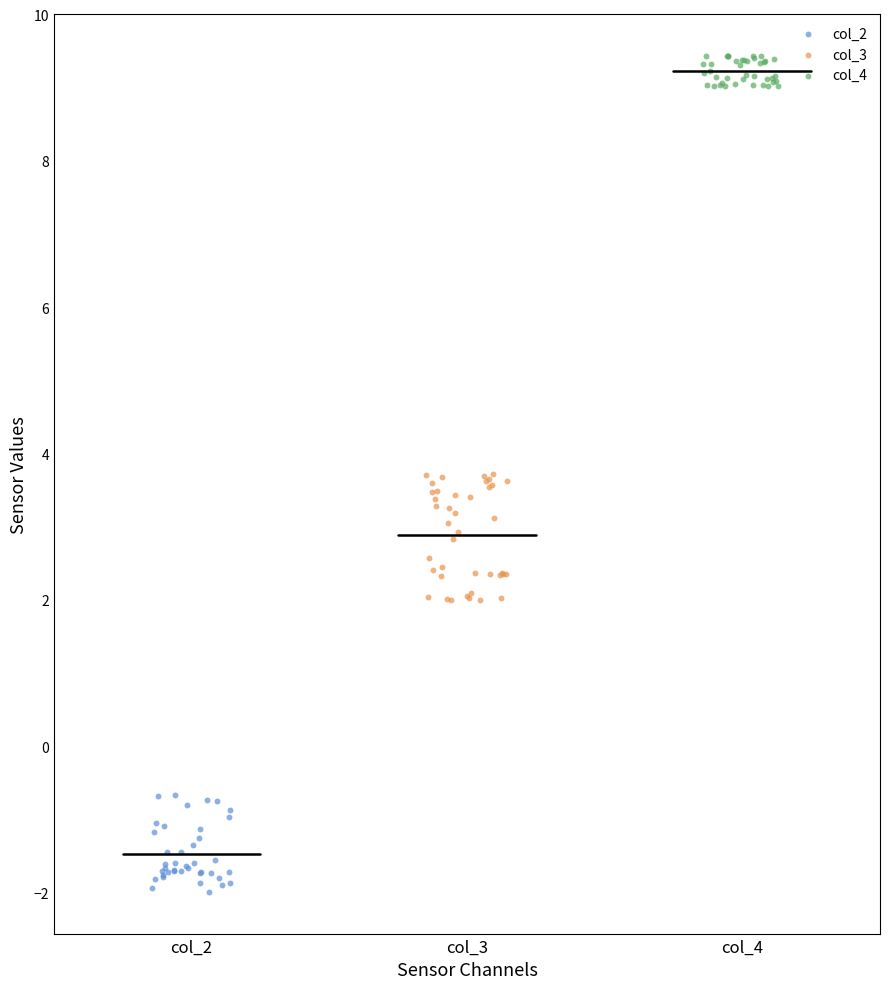

Which series reaches the minimum Y coordinate?

col_2